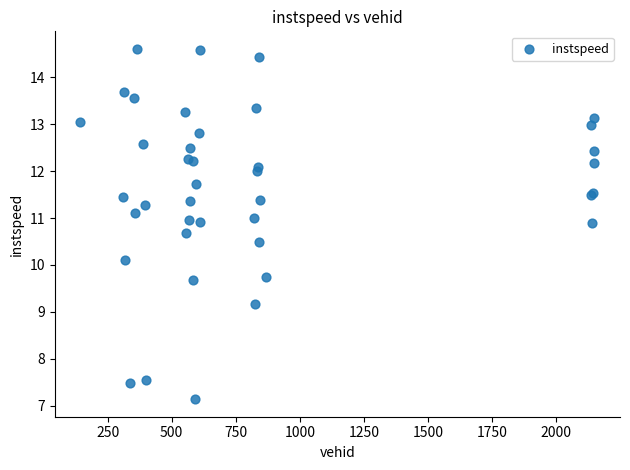

What Y value in the scatter plot is closest to 10?

10.1